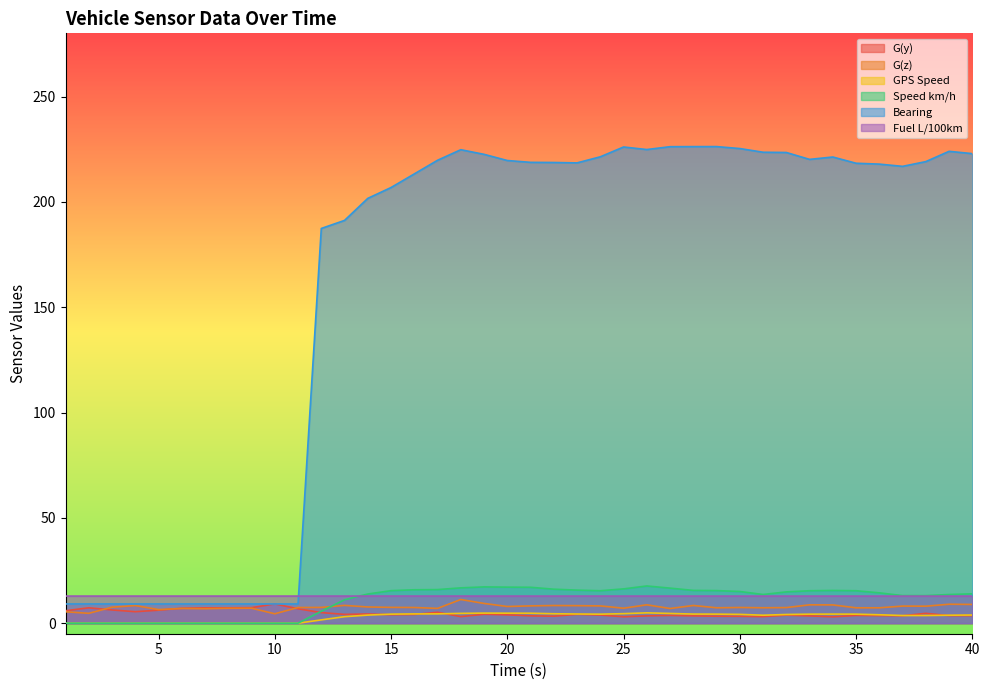

What is the approximate value of GPS Speed at 36?

4.0